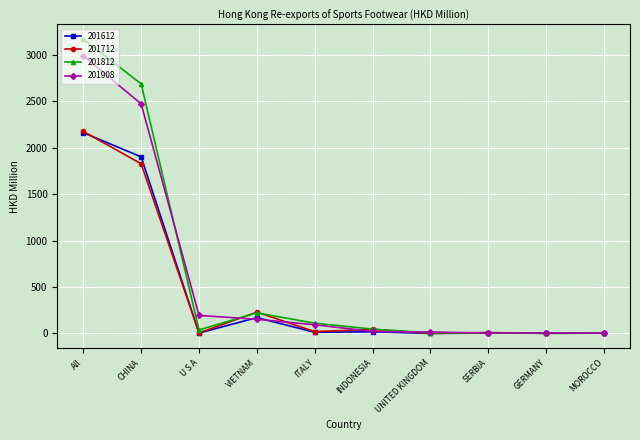

At which category does 201612 reach its first local valley?

U S A